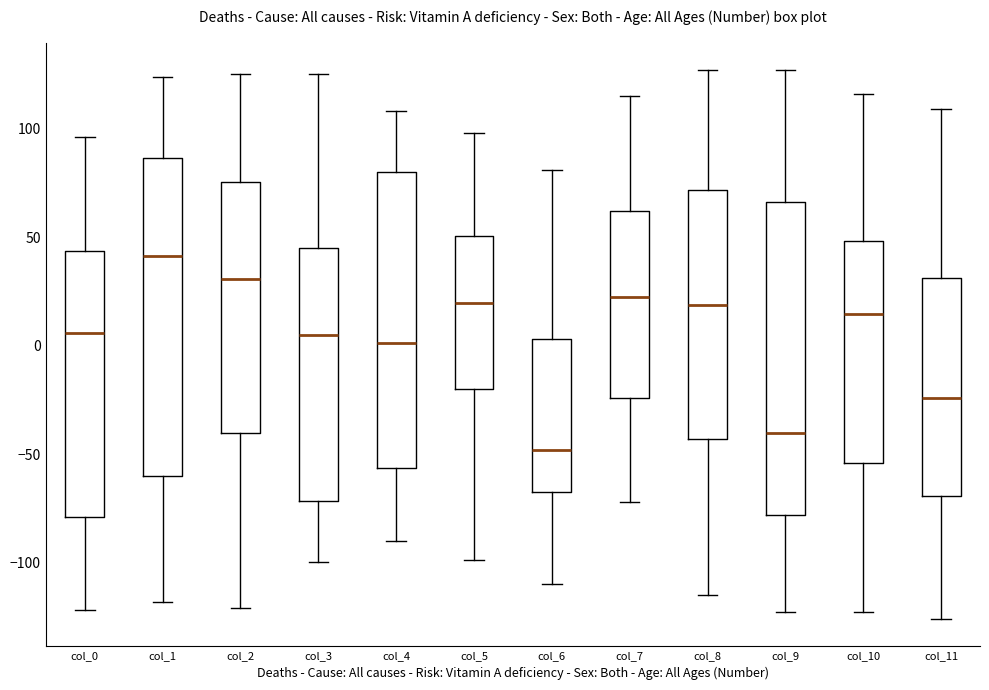

Which box has the highest median line?

col_1